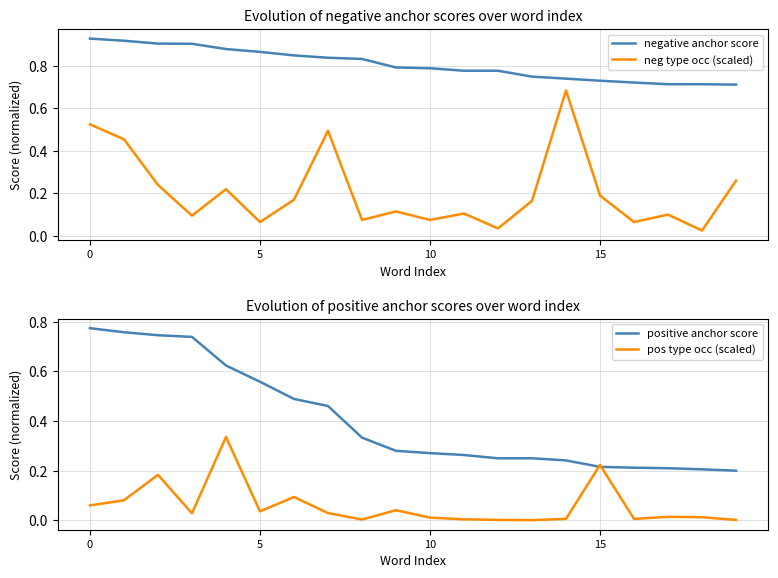

Which series has the largest range (max minus min)?

neg type occ (scaled)